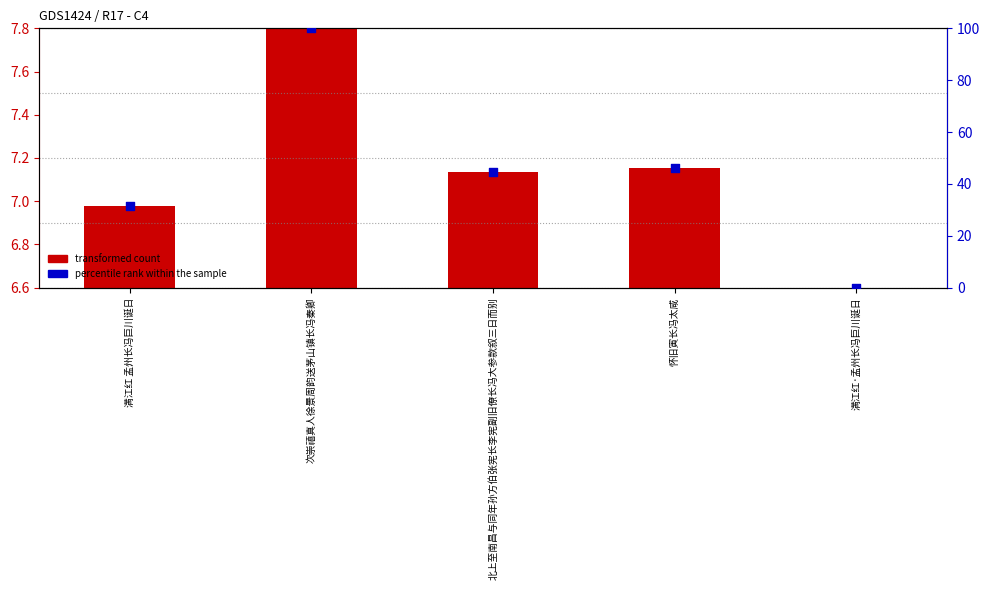

At how many categories does at least one series exceed 27?

4